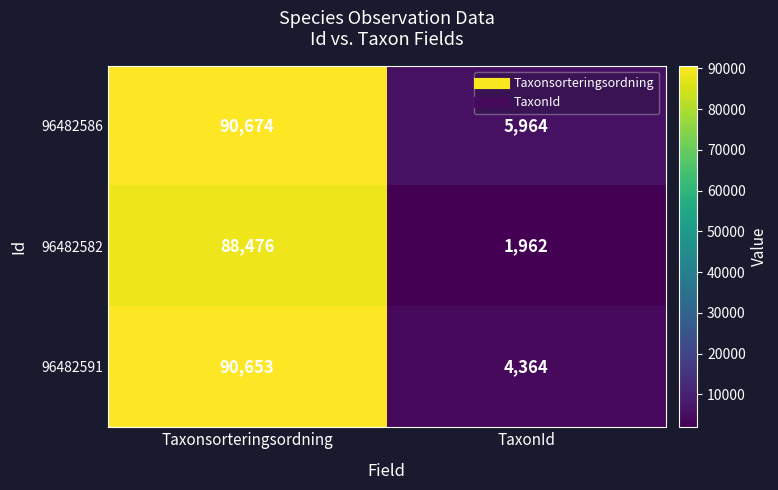

What is the difference between the maximum and minimum values in the 96482586 series?

84710